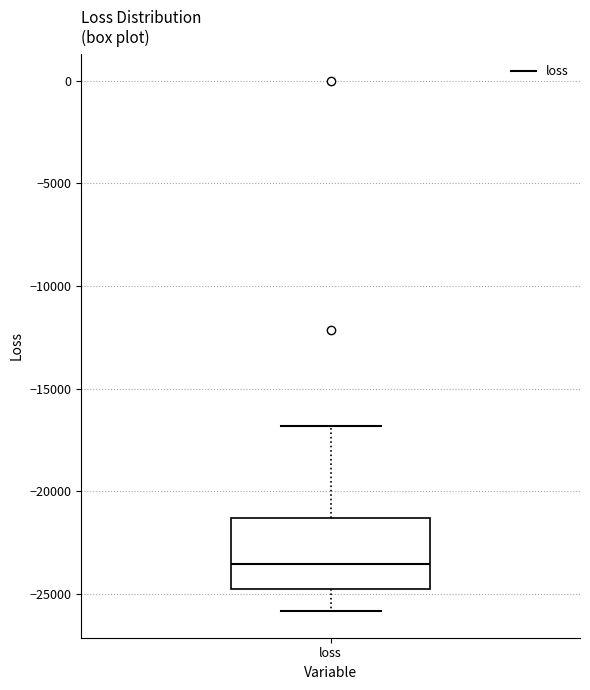

Where does the median line of the box for loss sit on the y-axis? The values are not printed on the chart, so give them approximately, as read against the axis.

-23500